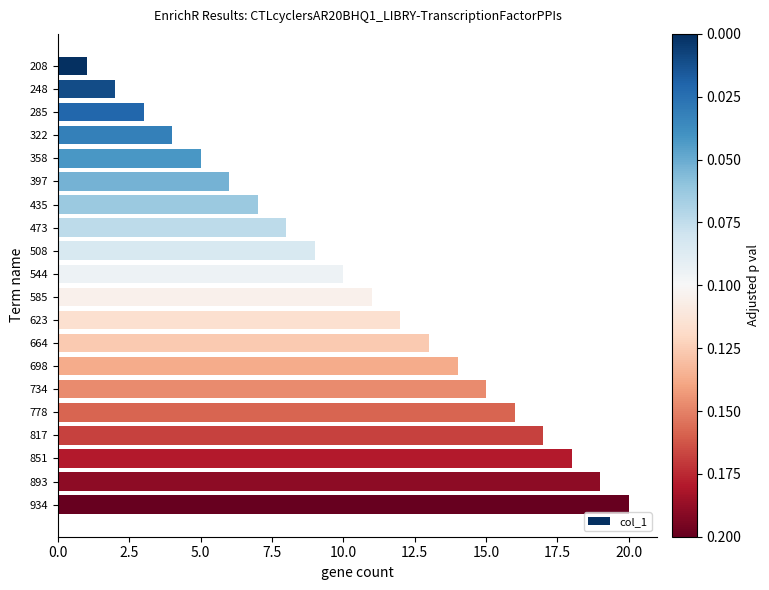

What is the difference between the maximum and minimum values?

19